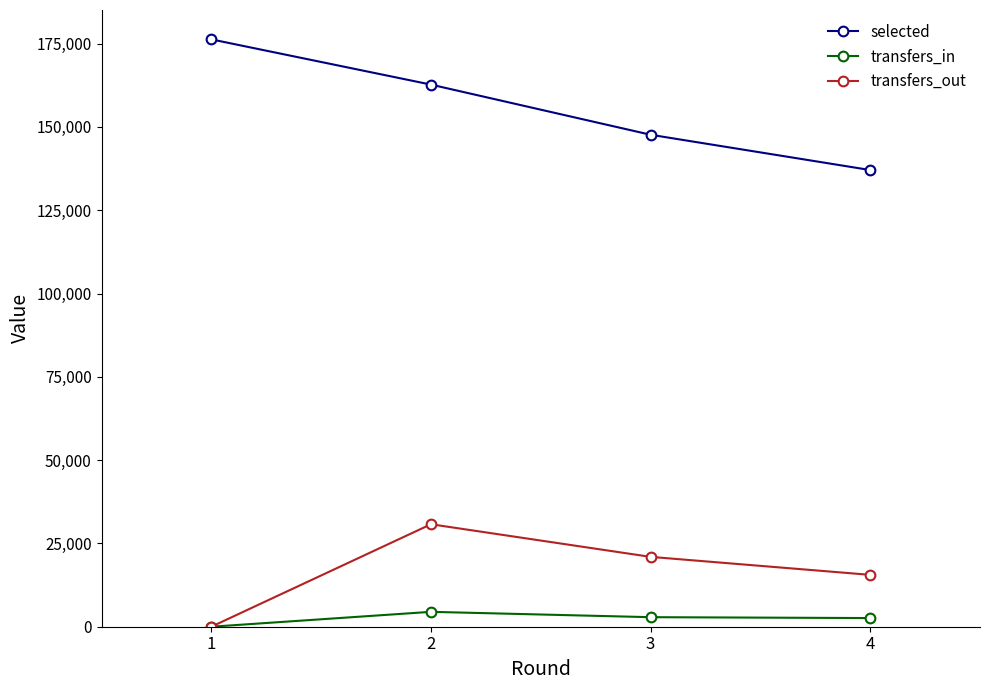

Which series has the largest total across all categories?

selected